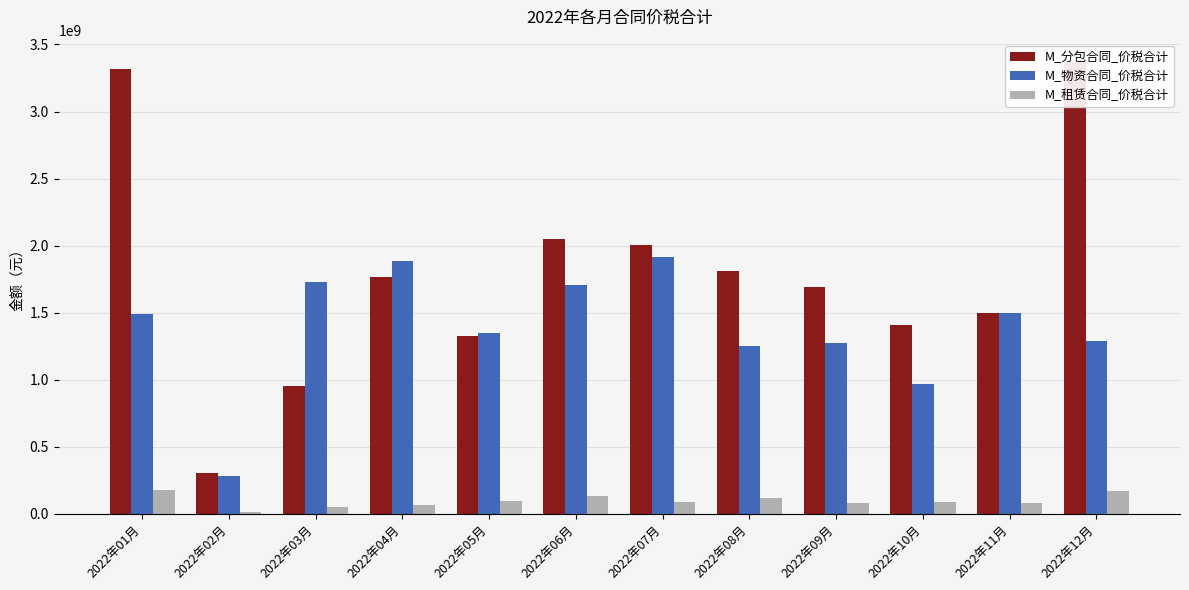

How many values in the M_物资合同_价税合计 series exceed 1491878909?

6